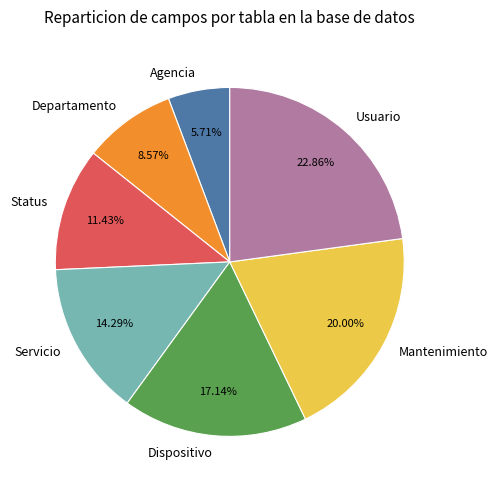

What is the ratio of the value at Departamento to the value at Usuario?

0.4